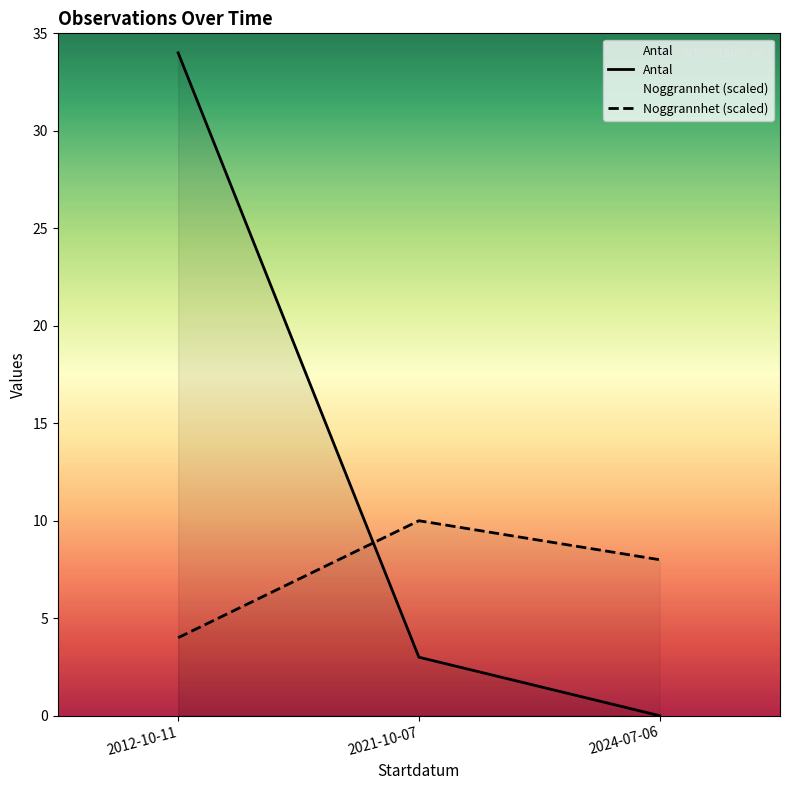

At 2012-10-11, list the series in order from largest to smallest.

Antal, Noggrannhet (scaled)